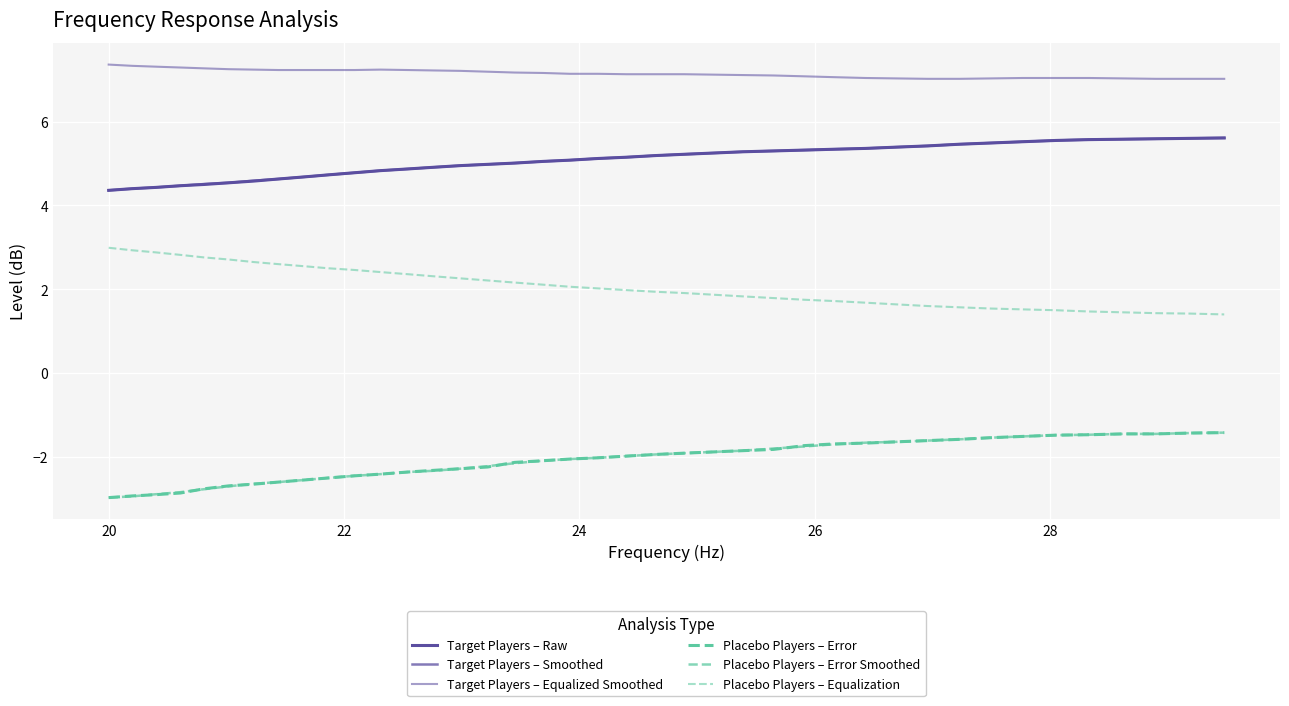

List the series in order of their peak value, highest first.

Target Players – Equalized Smoothed, Target Players – Raw, Target Players – Smoothed, Placebo Players – Equalization, Placebo Players – Error, Placebo Players – Error Smoothed